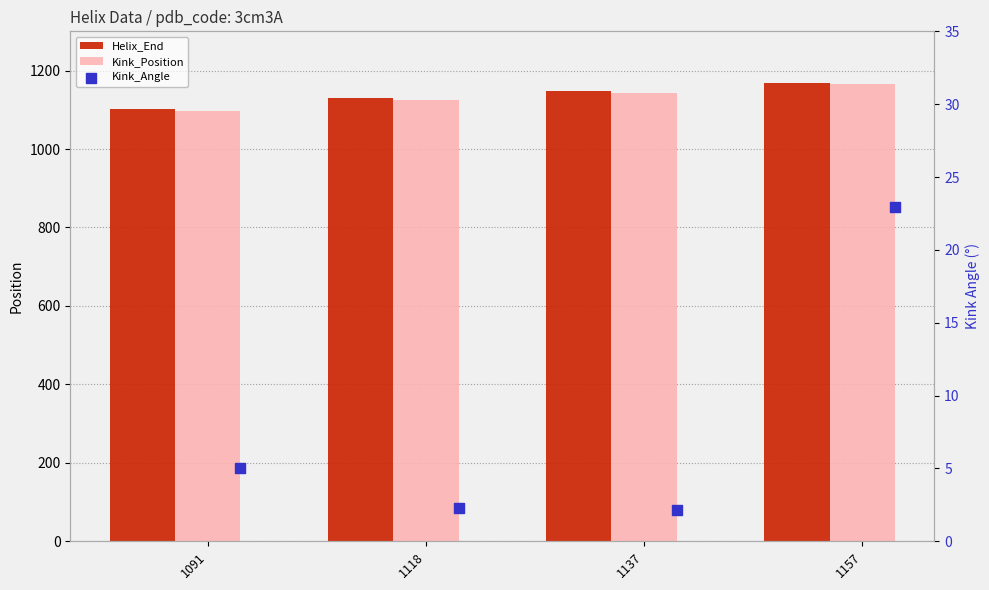

Is the value of Helix_End at 1091 greater than the value of Kink_Angle at 1118?

Yes